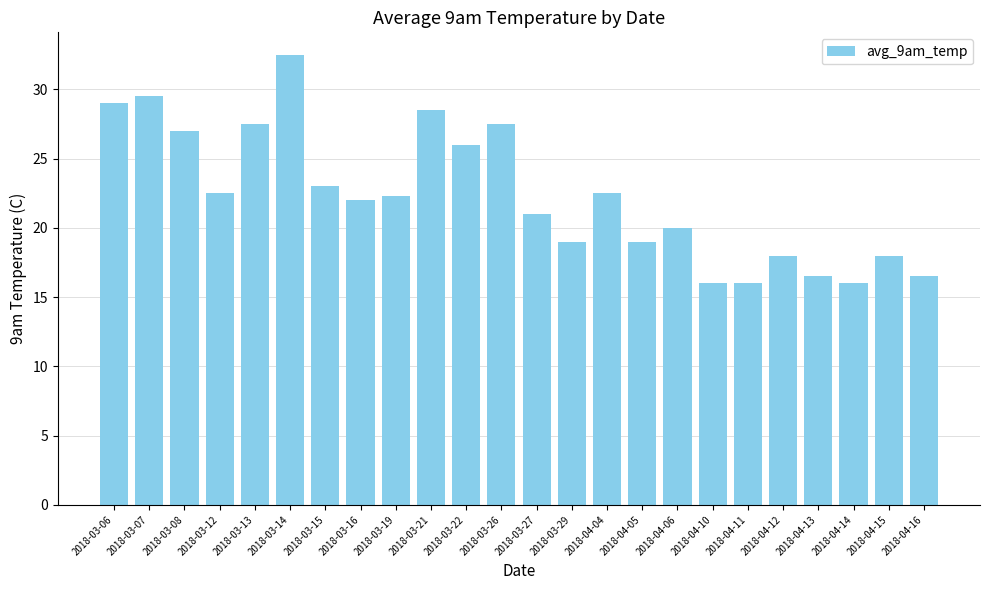

Count the number of categories in the chart.

24